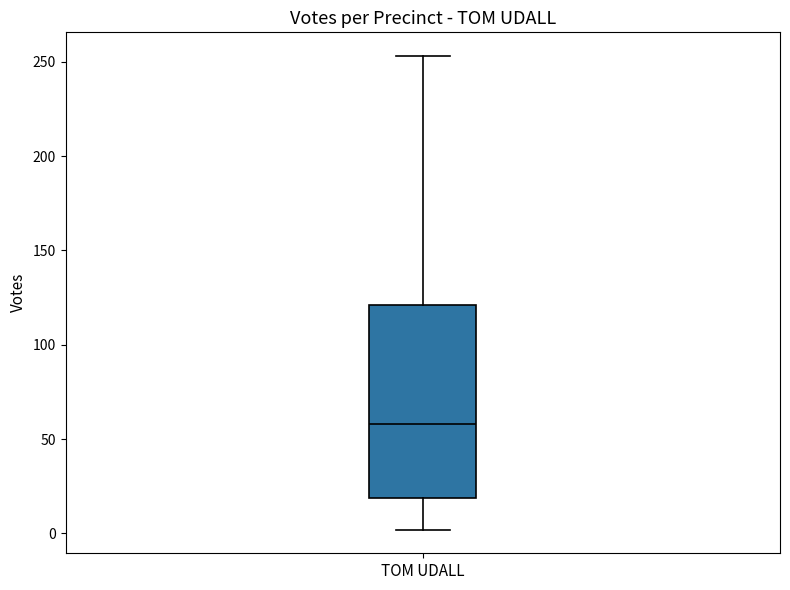

Transcribe this box plot: give where the median line is, the range the box spans, and where the two whiskers end, as read against the y-axis. The values are not printed on the chart, so give them approximately, as read against the axis.

median 60, box 20 to 120, whiskers 0 to 255